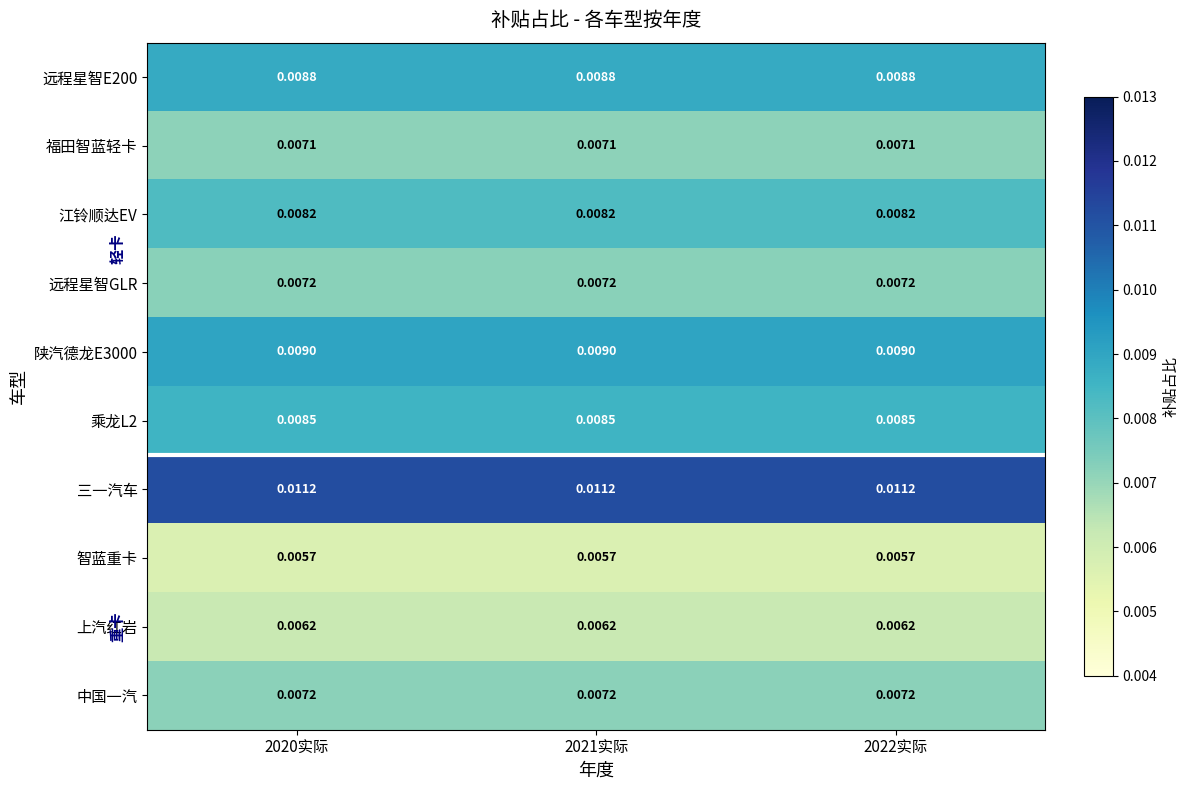

Is the value of 中国一汽 at 2021实际 greater than the value of 乘龙L2 at 2022实际?

No